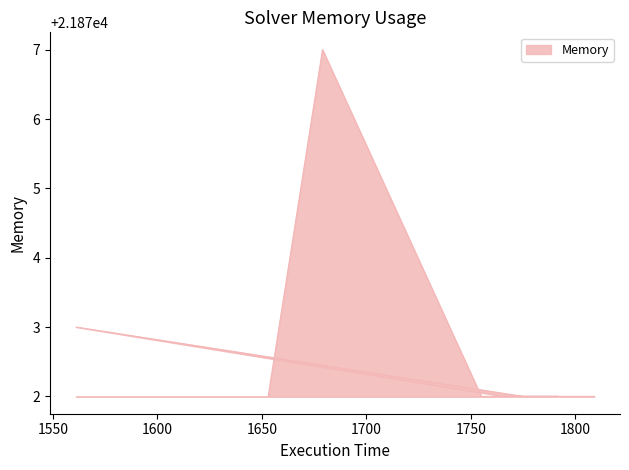

Reading left to right, extract all data points from this chart.

1809=21872	1775=21872	1561=21873	1766=21872	1792=21872	1755=21872	1679=21877	1653=21872